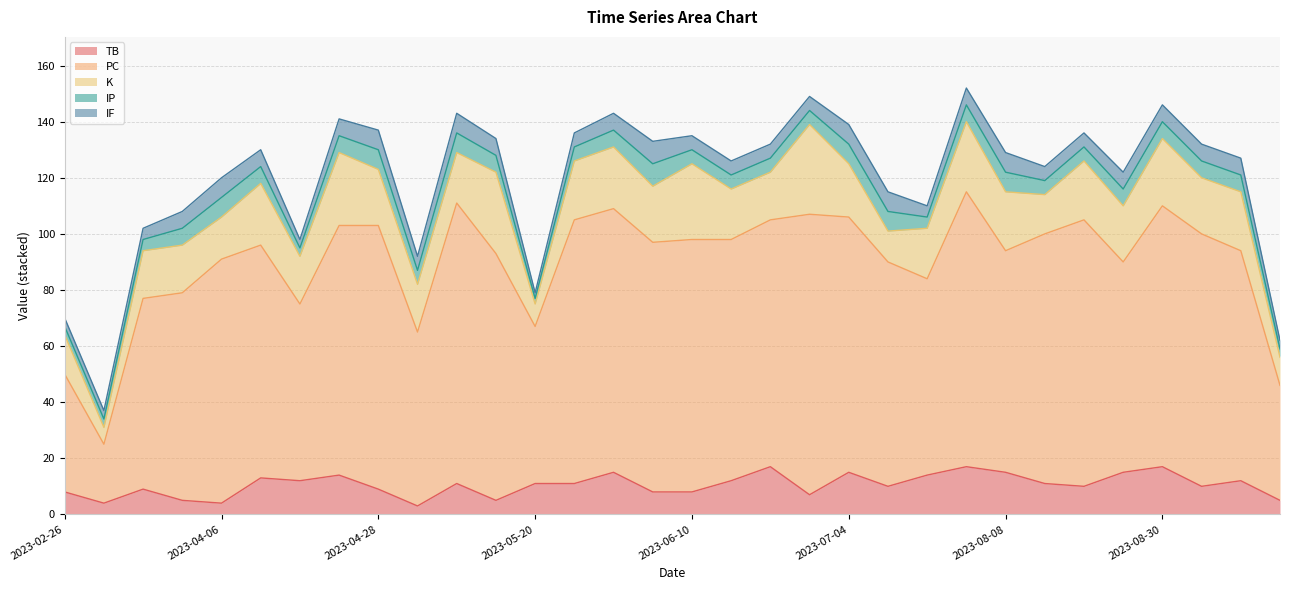

What is the difference between the second highest and minimum values in the TB series?

14